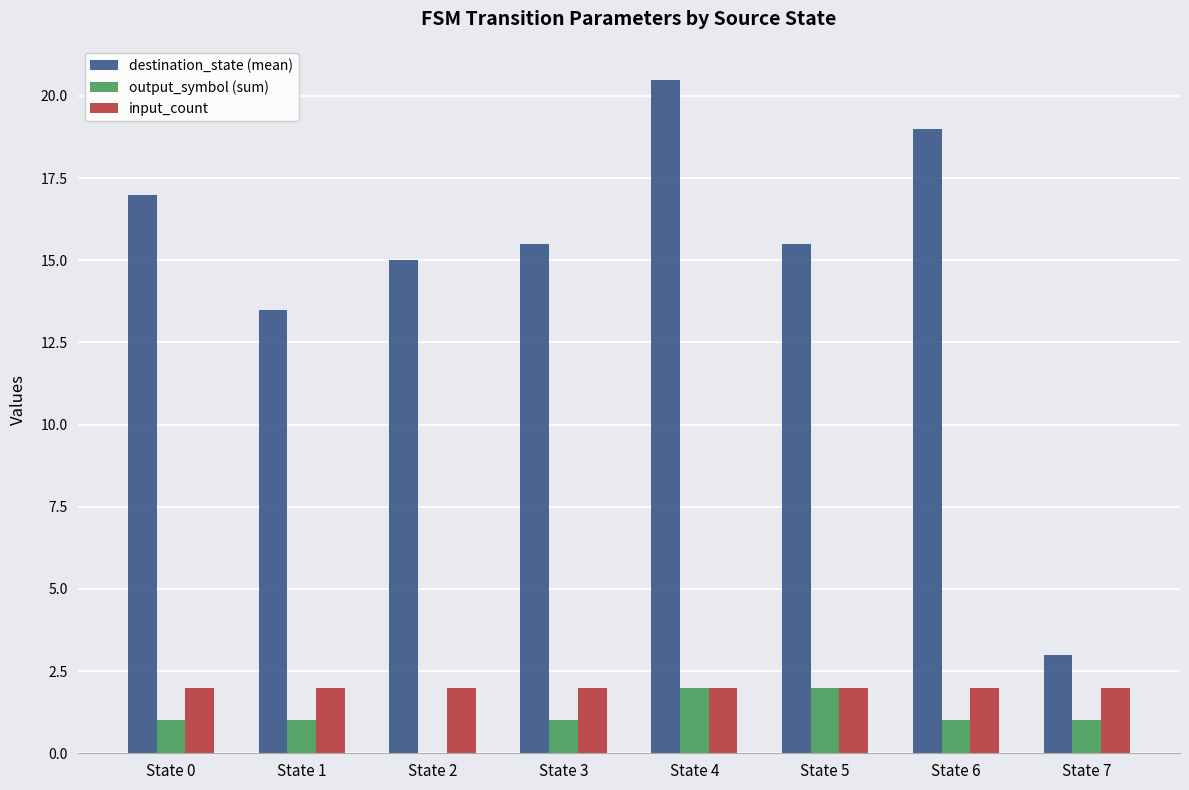

What is the total value across all series at State 7?

6.0